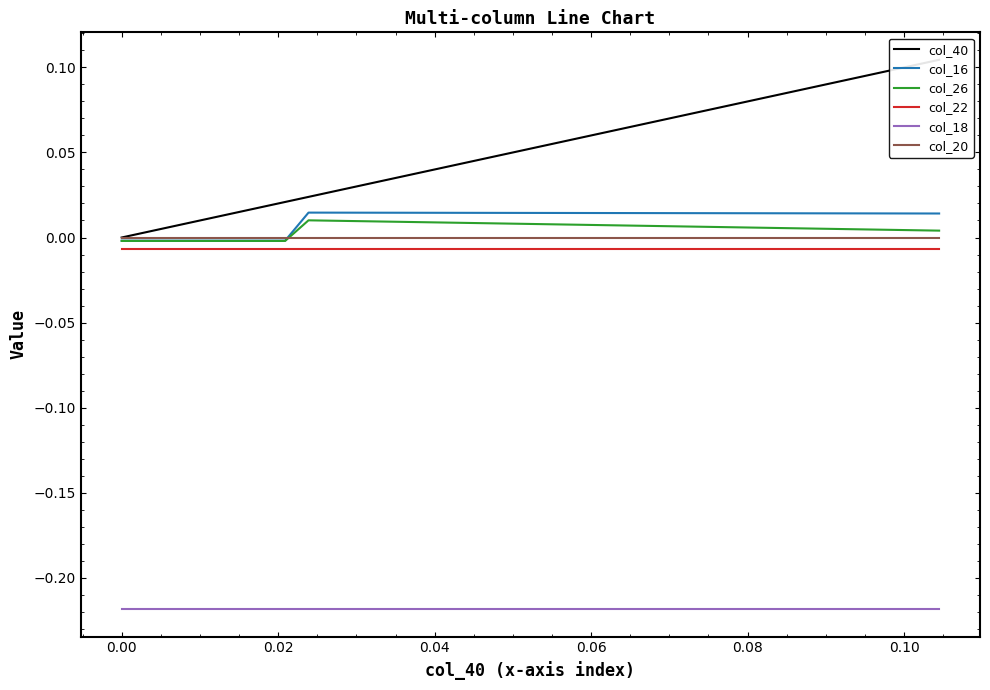

True or false: col_40 and col_22 cross at least once.

False